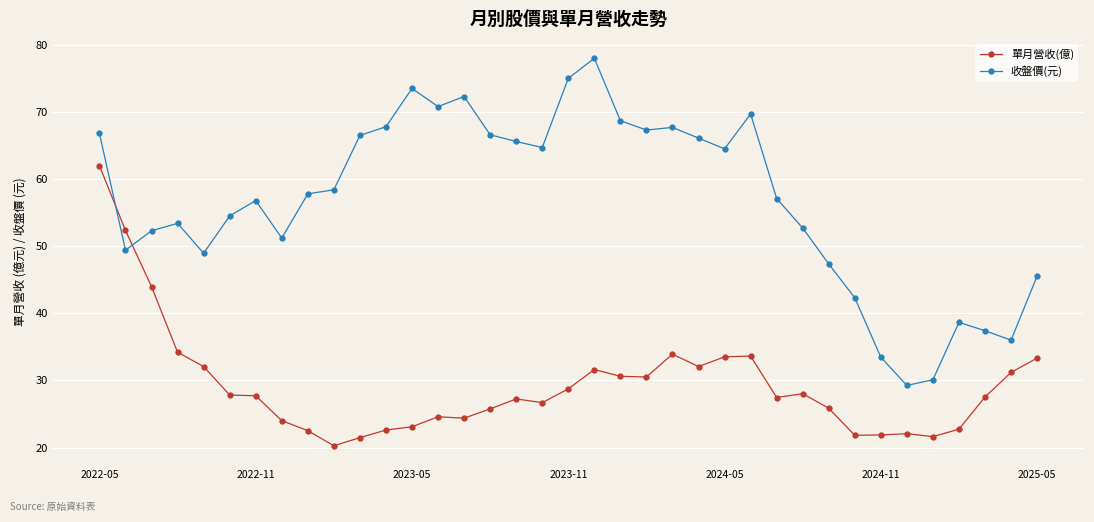

Does the chart display data point markers on the line(s)?

Yes